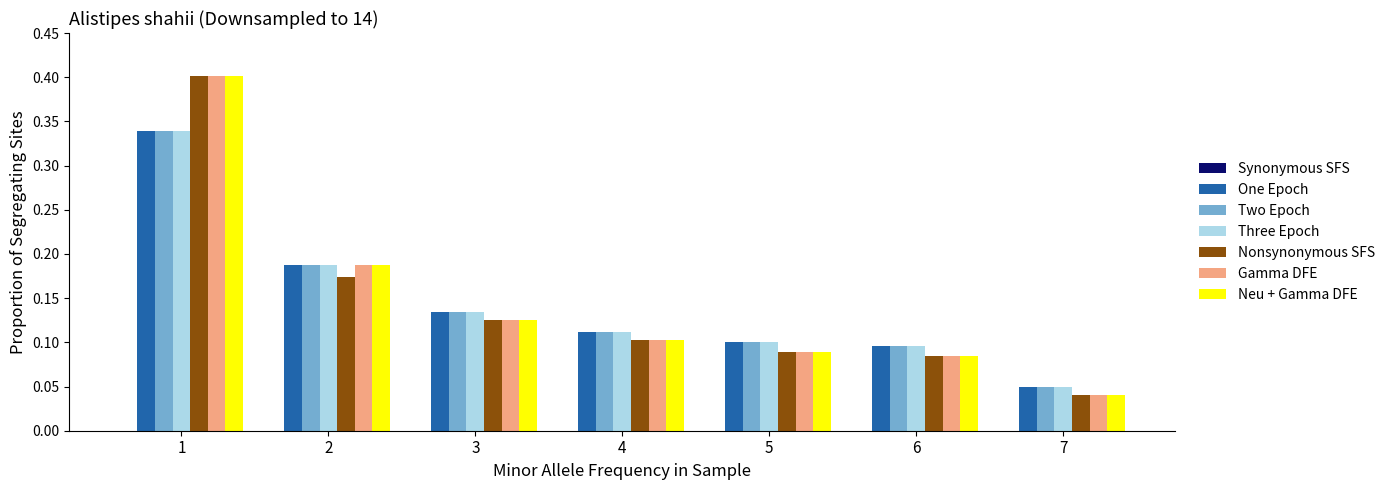

What is the sum of all Two Epoch values?

1.0